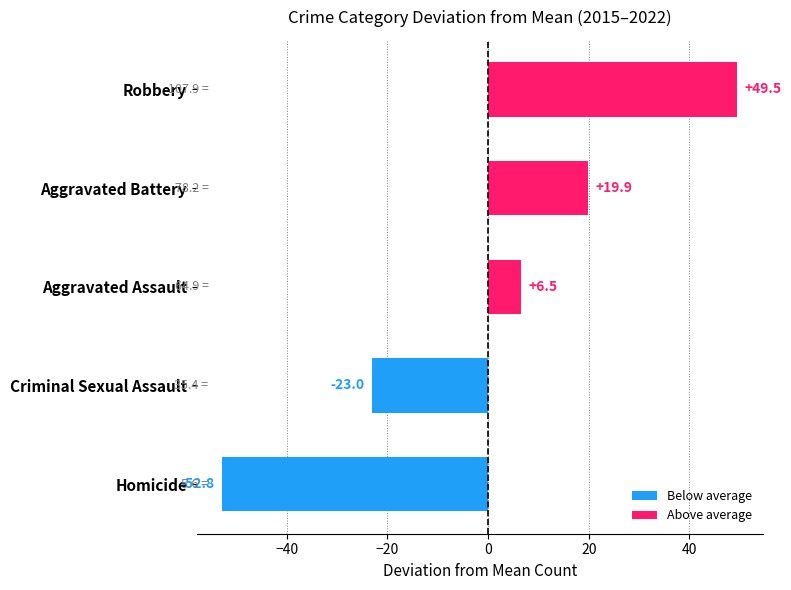

What is the greatest value displayed?

49.5